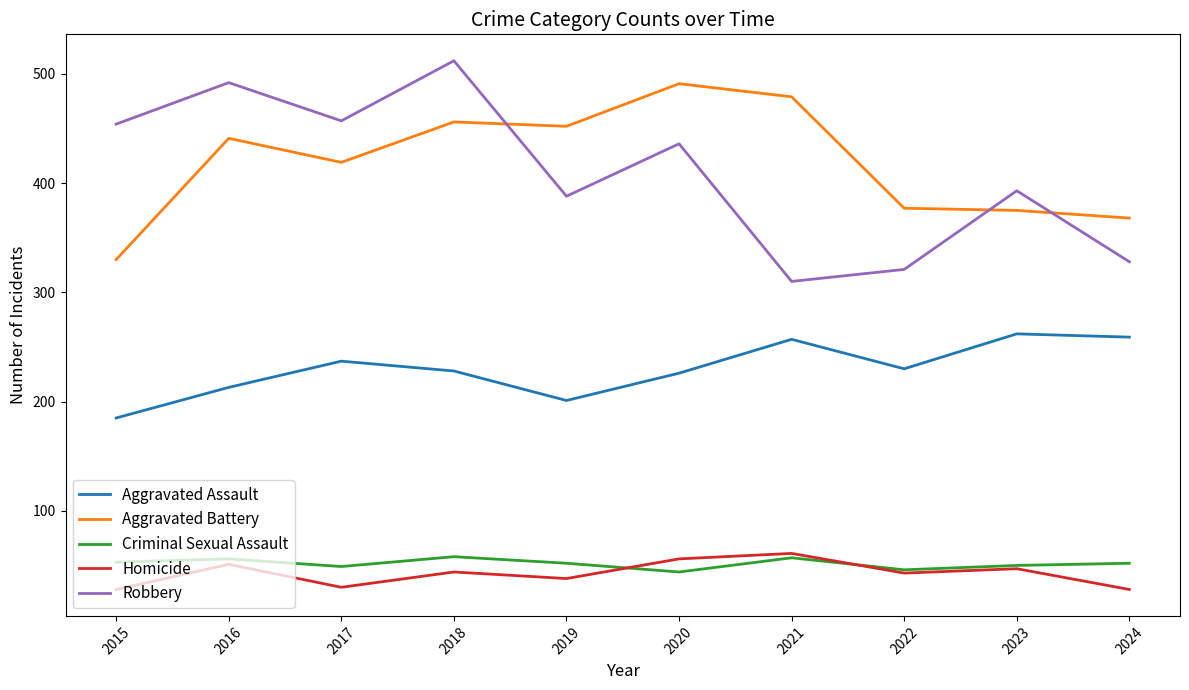

Where is Robbery nearest to the value 411?

2023